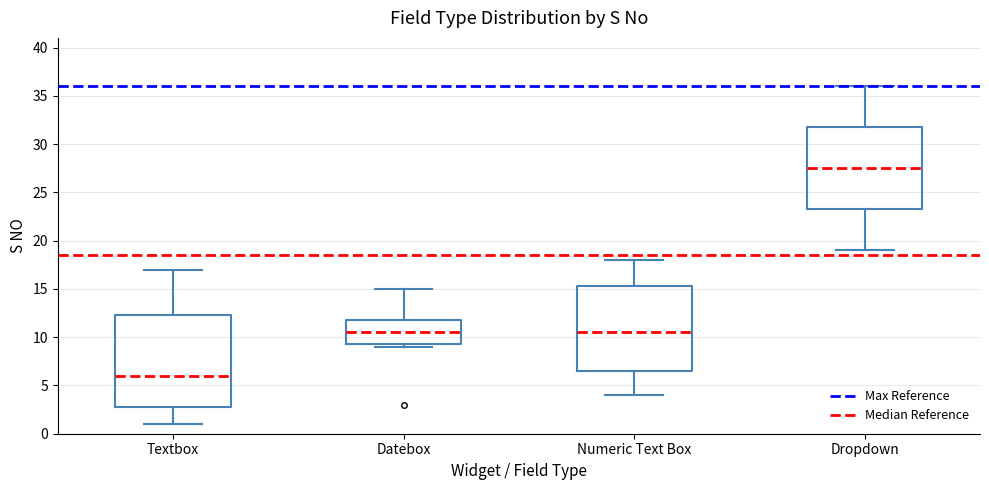

Which box has the lowest median line?

Textbox